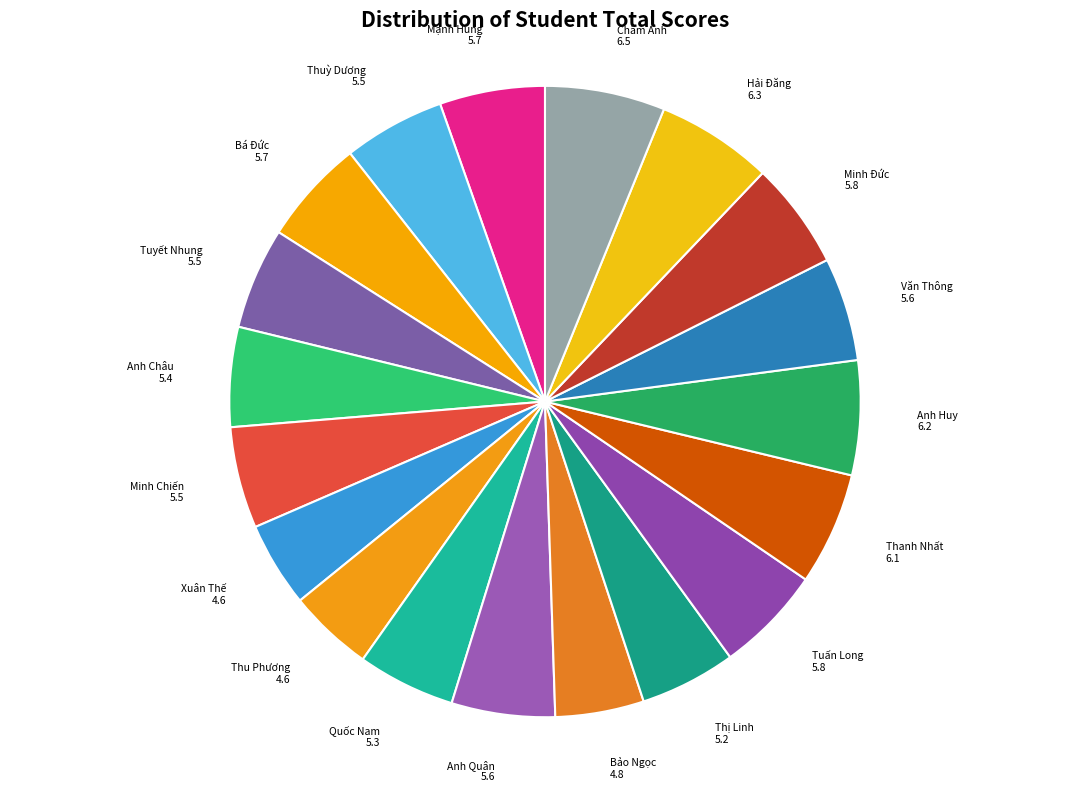

How many segments does this pie chart have?

19